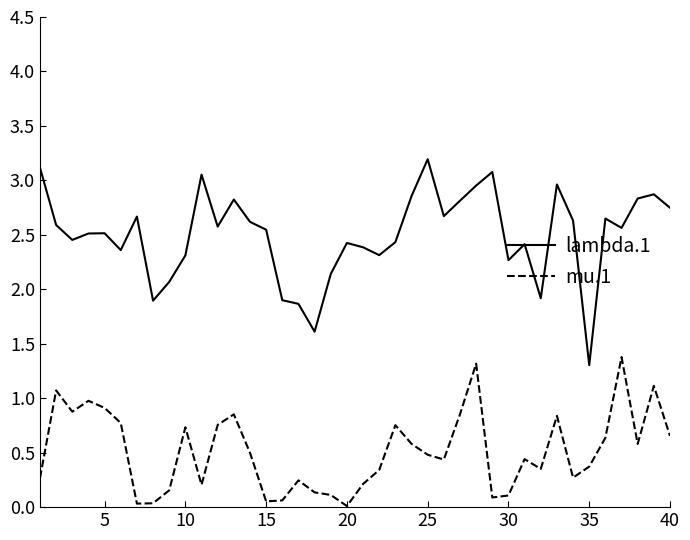

True or false: lambda.1 and mu.1 intersect in this chart.

False